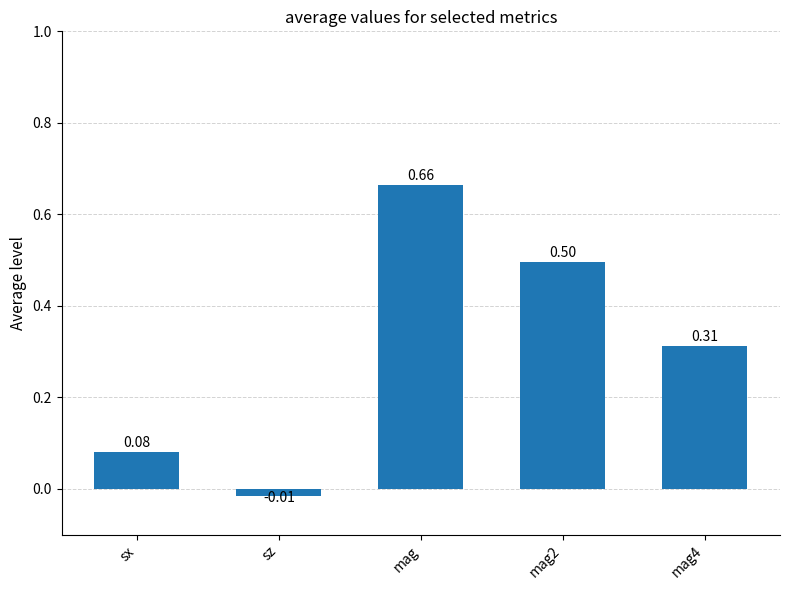

What is the difference between the values at mag4 and mag?

0.4